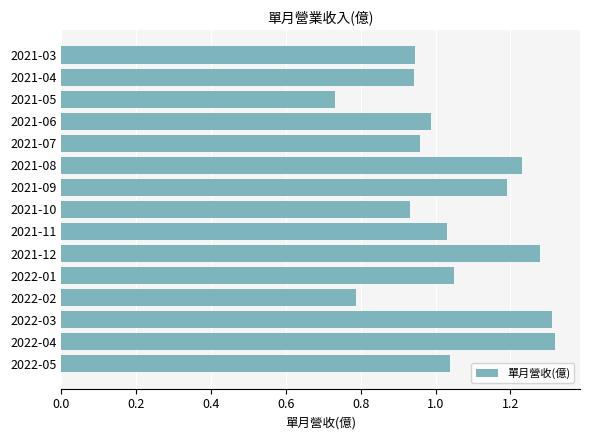

What is the difference between the maximum and minimum values?

0.6